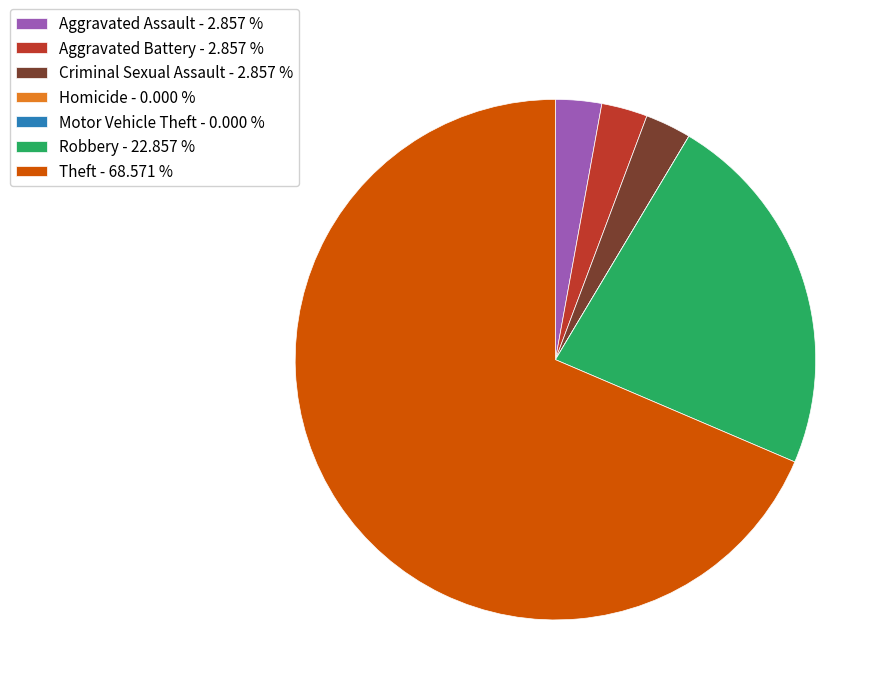

Approximately how many times larger is the value at Criminal Sexual Assault - 2.857 % compared to Aggravated Assault - 2.857 %?

1.0